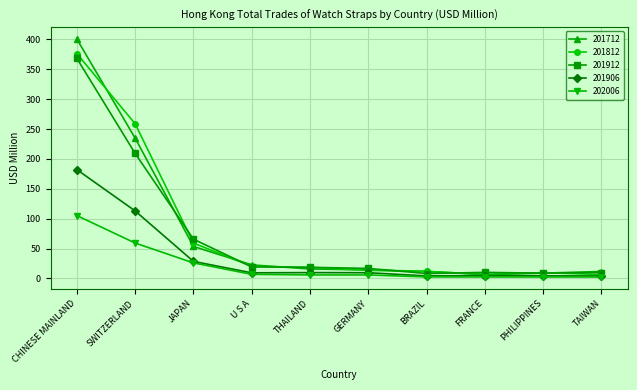

What is the total value across all series at CHINESE MAINLAND?

1432.5